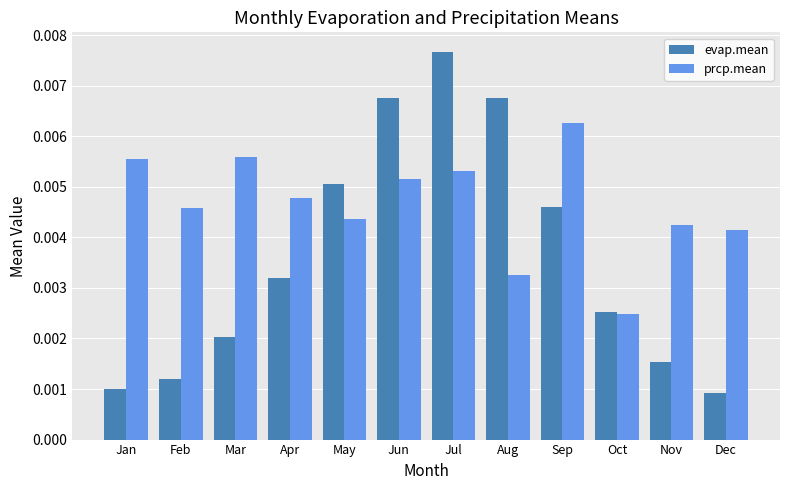

Which series has the largest range (max minus min)?

evap.mean